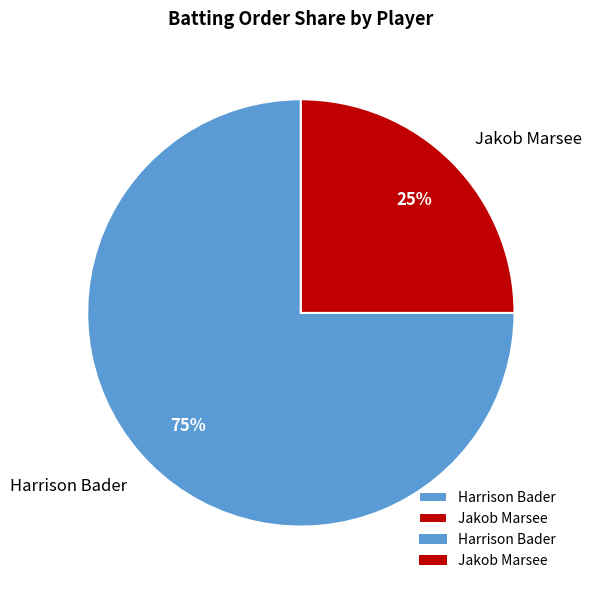

To the nearest percent, what is the difference between the largest and smallest slice percentages?

50%